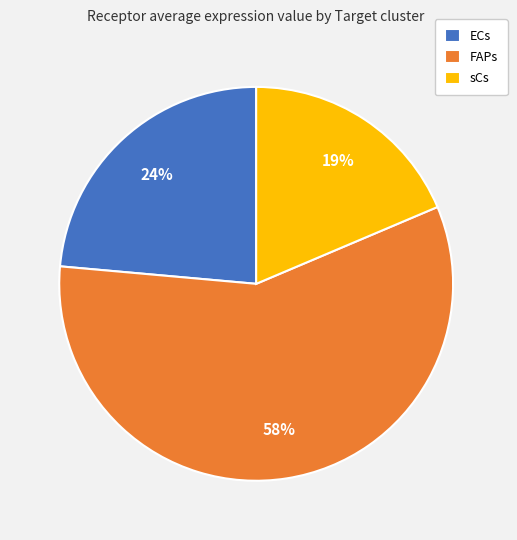

Is it true that sCs is 12% of the pie?

False